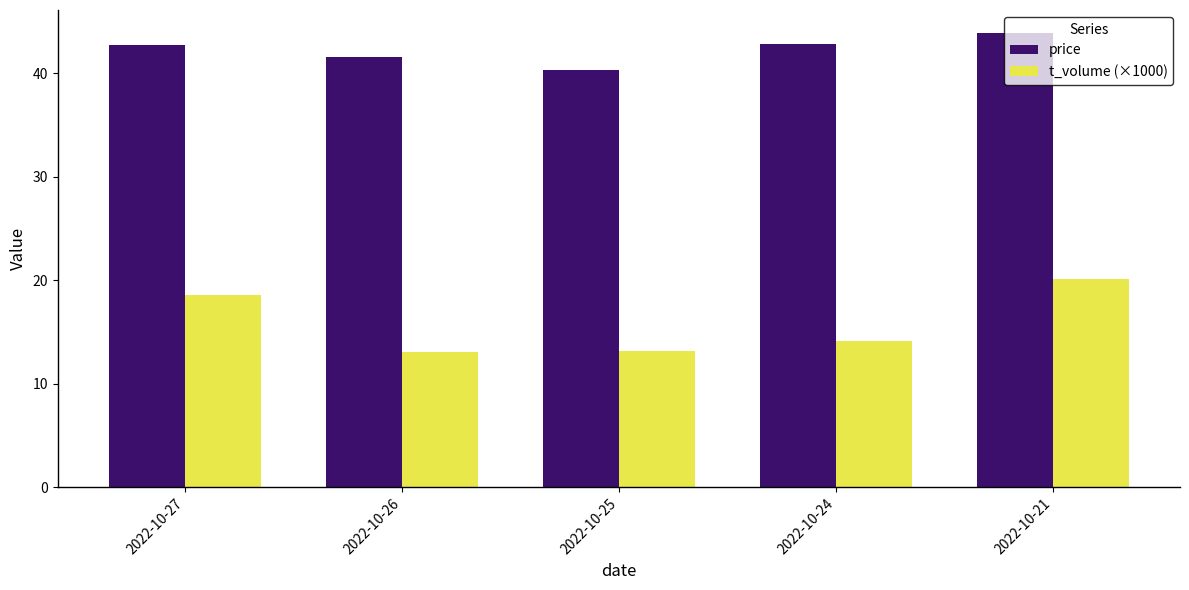

Which series has the largest total across all categories?

price